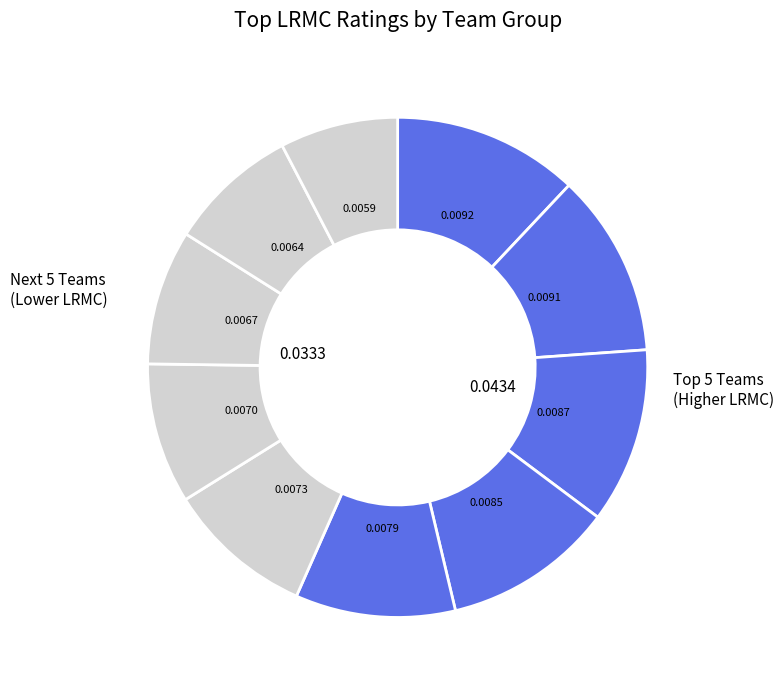

How many slices are in this pie chart?

10